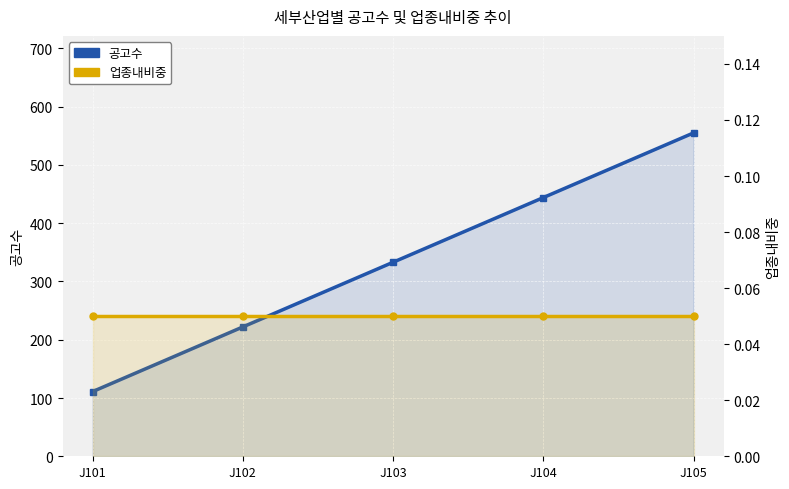

The value of 공고수 at J105 is 555.0. True or false?

True